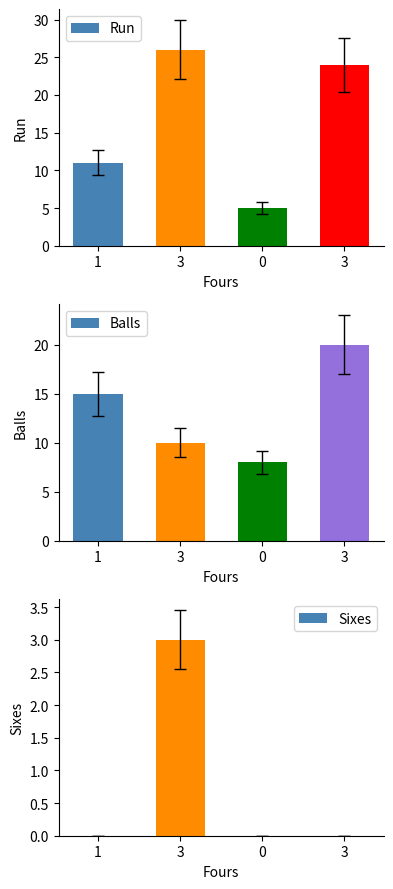

Does the chart contain any negative values?

No